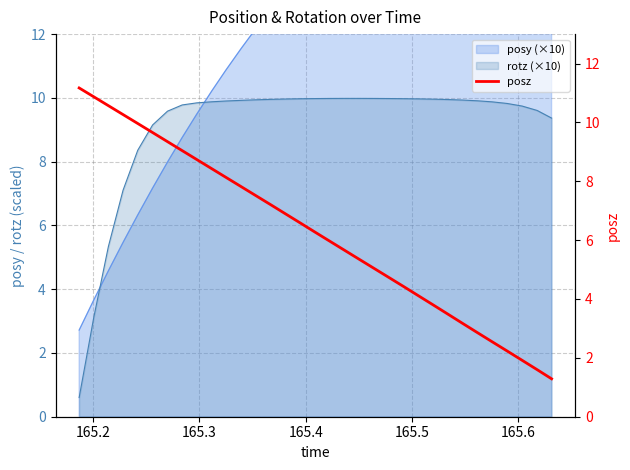

True or false: the data has more than 1 interior local peaks.

False